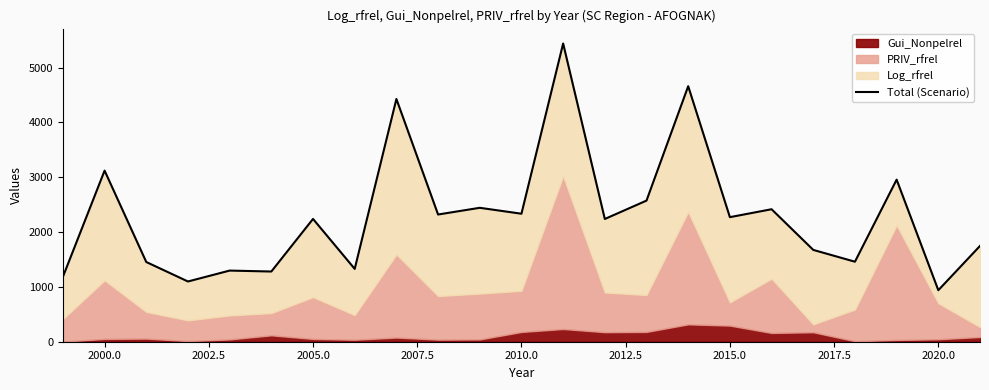

What is the average value?

2299.7